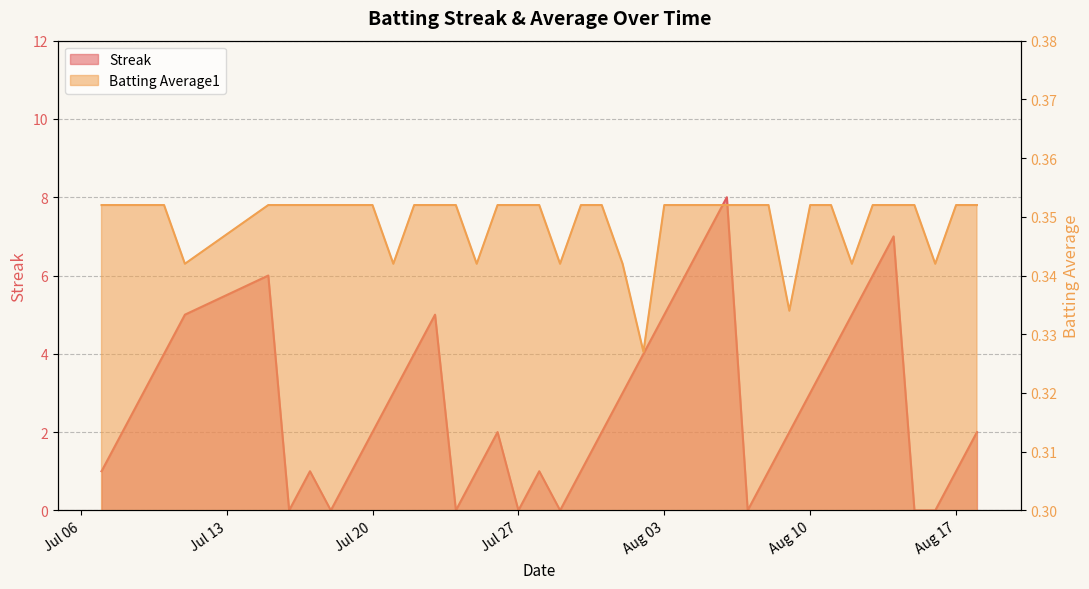

What is the value of the Streak point at the 33rd from the left?

4.0